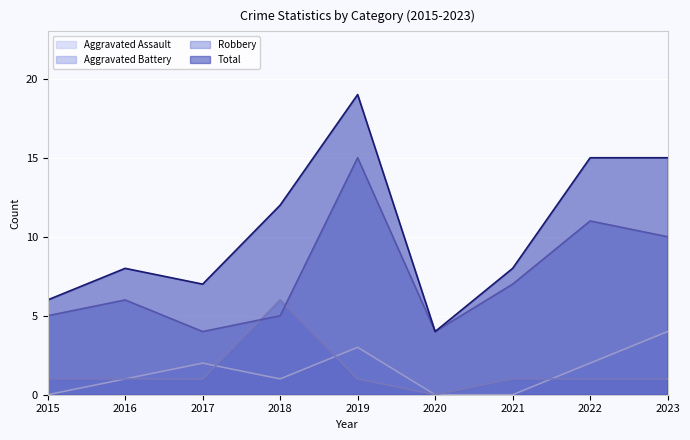

Reading left to right, what are all the values shown in this chart?

Aggravated Assault: 2015=0	2016=1	2017=2	2018=1	2019=3	2020=0	2021=0	2022=2	2023=4
Aggravated Battery: 2015=1	2016=1	2017=1	2018=6	2019=1	2020=0	2021=1	2022=1	2023=1
Robbery: 2015=5	2016=6	2017=4	2018=5	2019=15	2020=4	2021=7	2022=11	2023=10
Total: 2015=6	2016=8	2017=7	2018=12	2019=19	2020=4	2021=8	2022=15	2023=15